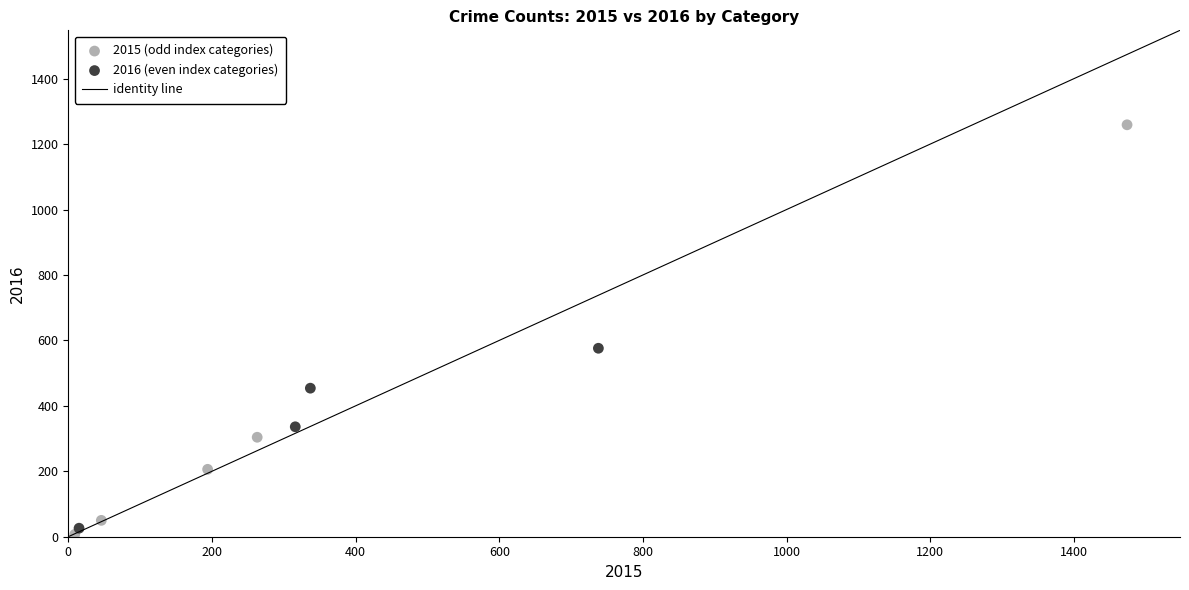

Which series contains the lowest Y value?

2015 (odd index categories)